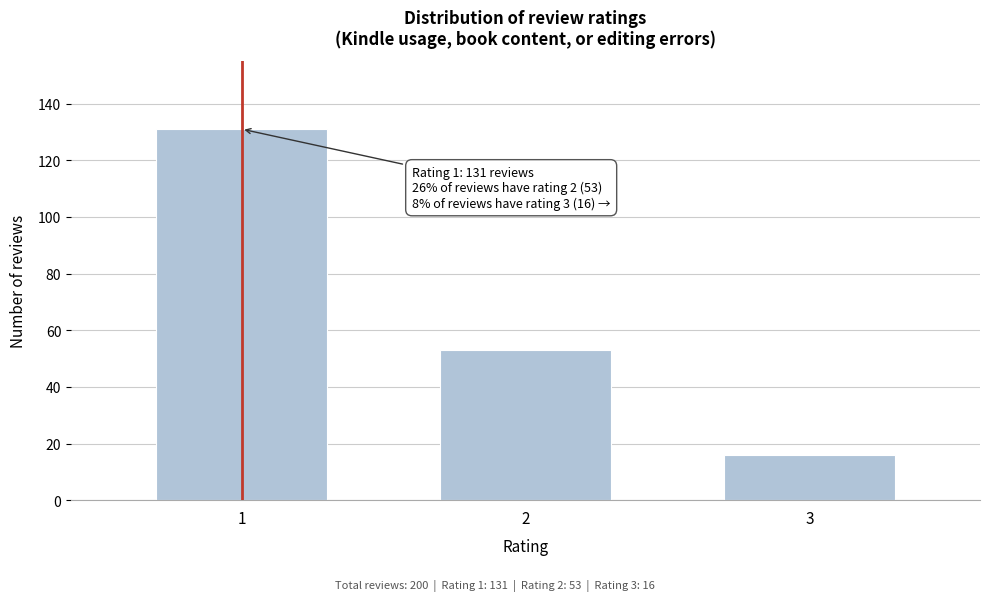

Reading left to right, what are all the values shown in this chart?

1=131	2=53	3=16